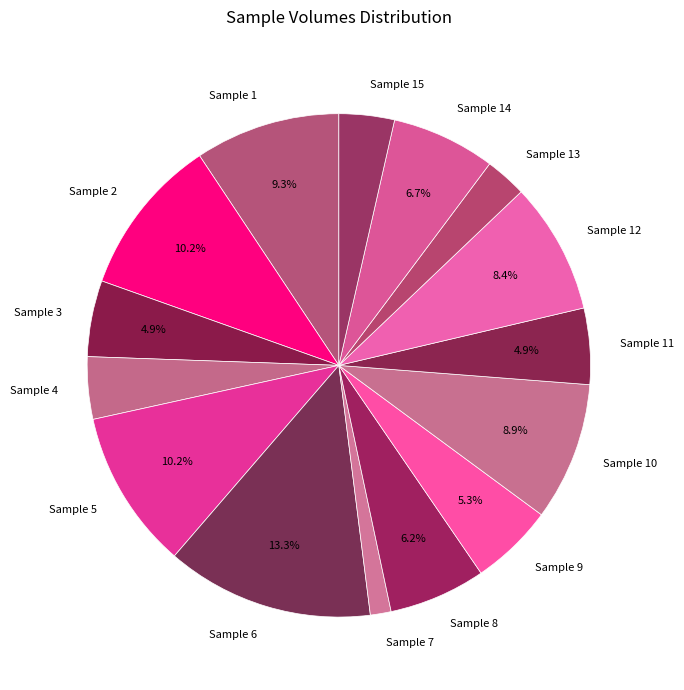

How many segments does this pie chart have?

15